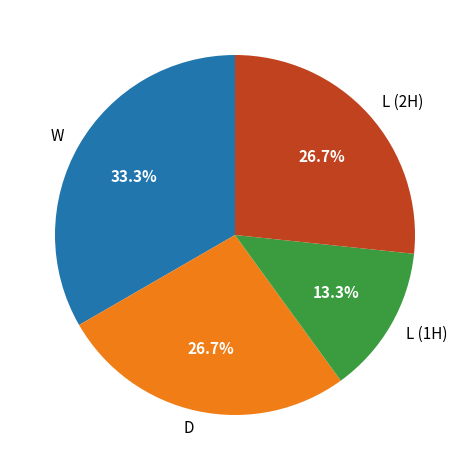

Between W and L (1H), which is larger?

W